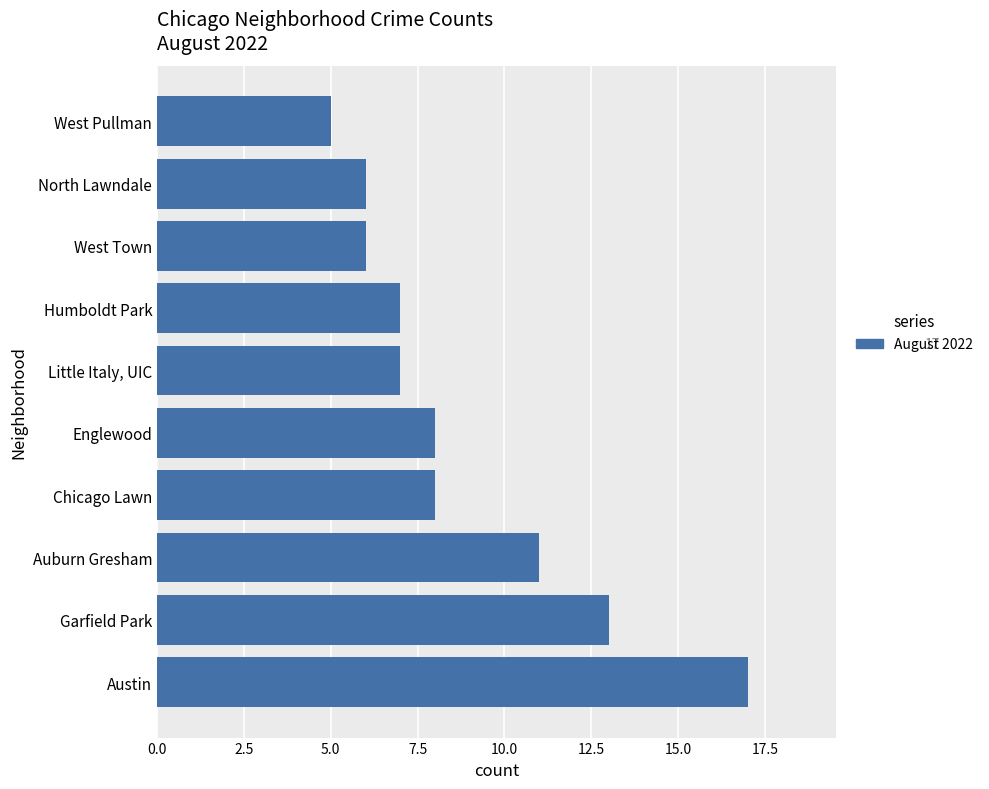

Is it true that the value at Chicago Lawn is 4?

False